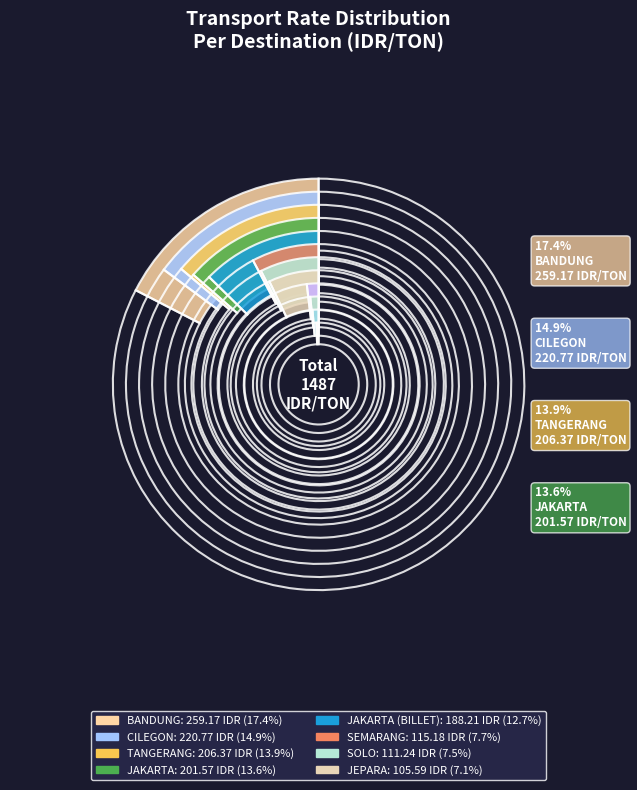

How much of the chart is everything except BANDUNG?

82.6%